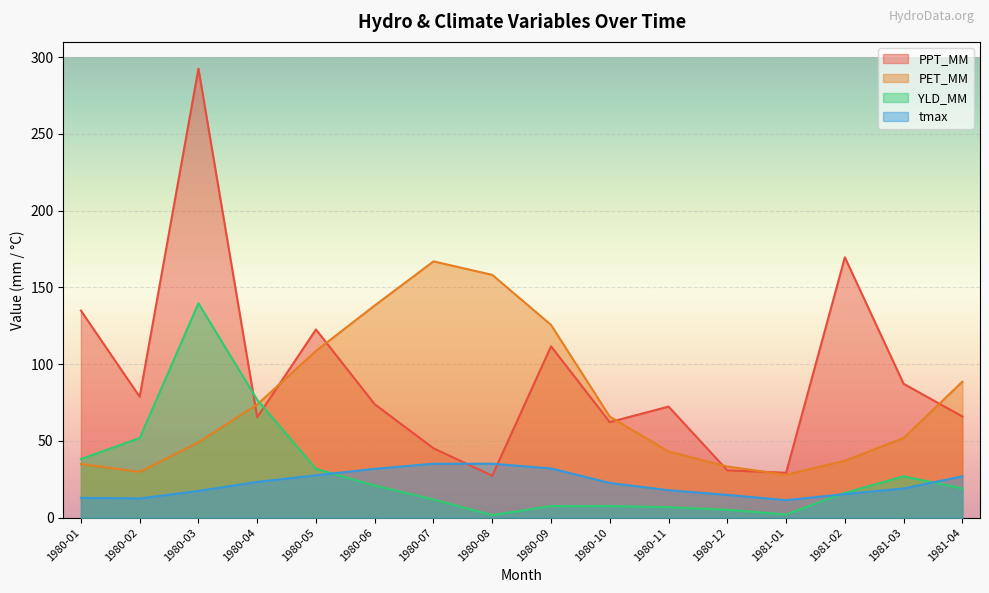

How many intersections are there between PPT_MM and tmax?

2